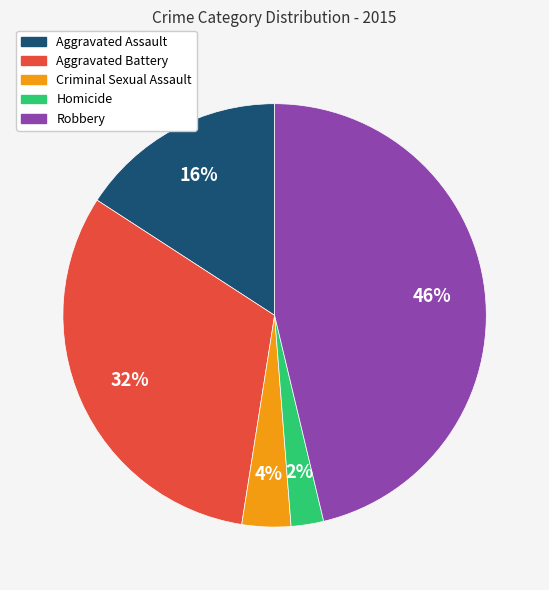

Combined, do Aggravated Battery and Robbery account for over 50%?

Yes